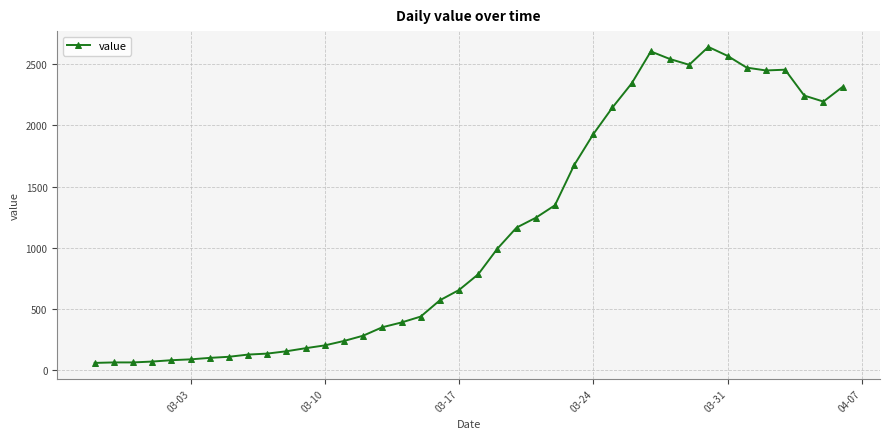

What is the sum of all values?

44968